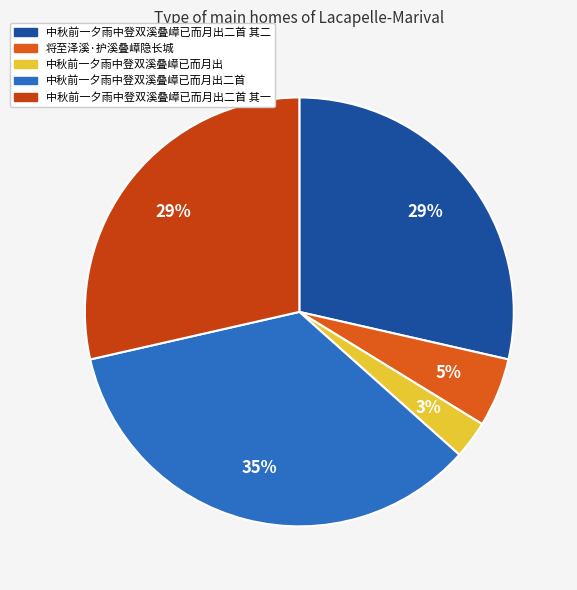

Approximately how many times larger is the value at 中秋前一夕雨中登双溪叠嶂已而月出二首 compared to 中秋前一夕雨中登双溪叠嶂已而月出?

12.3